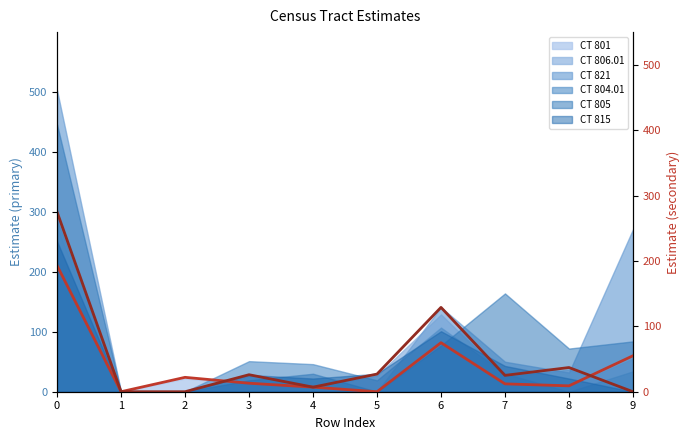

What is the total value across all series at 2?

22